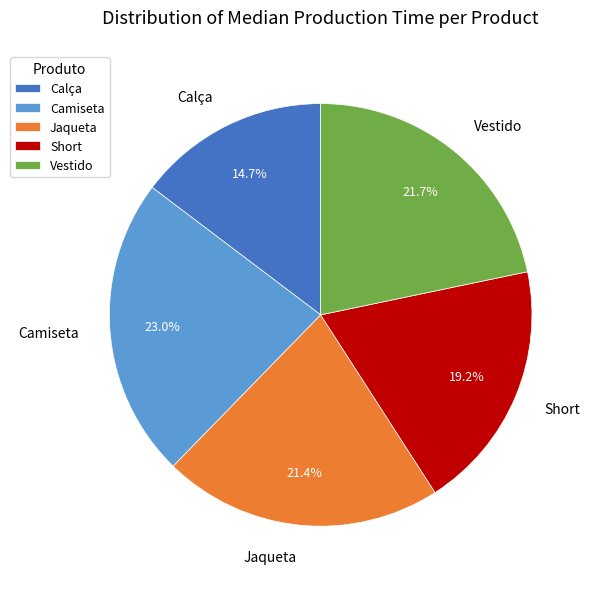

To the nearest percent, what is the combined percentage of Vestido and Jaqueta?

43%